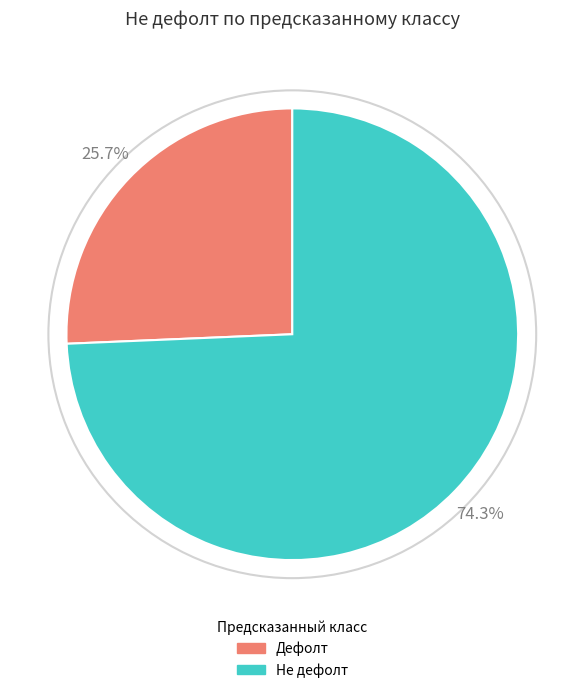

Is it true that Не дефолт is 74% of the pie?

True